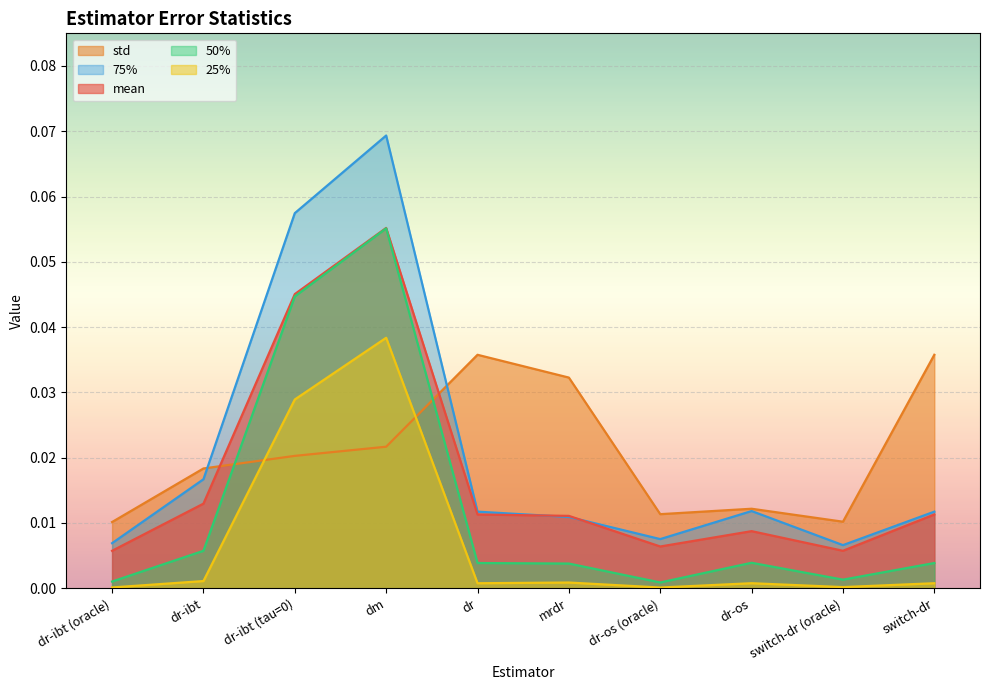

Which series has the widest spread of values?

75%